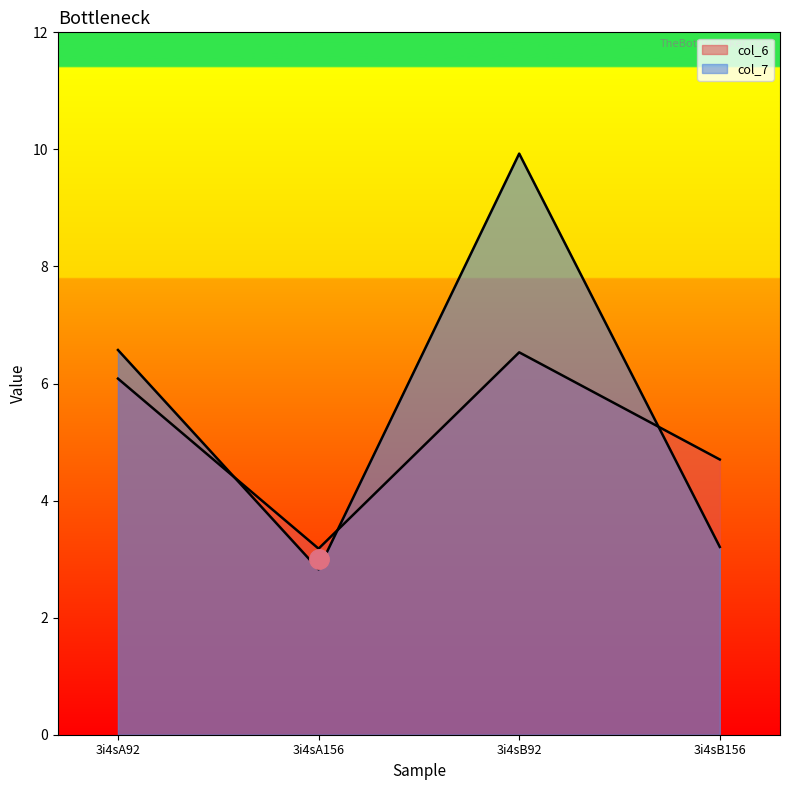

Reading left to right, transcribe all the data shown in this chart.

col_6: 3i4sA92=6.1	3i4sA156=3.2	3i4sB92=6.5	3i4sB156=4.7
col_7: 3i4sA92=6.6	3i4sA156=2.8	3i4sB92=9.9	3i4sB156=3.2